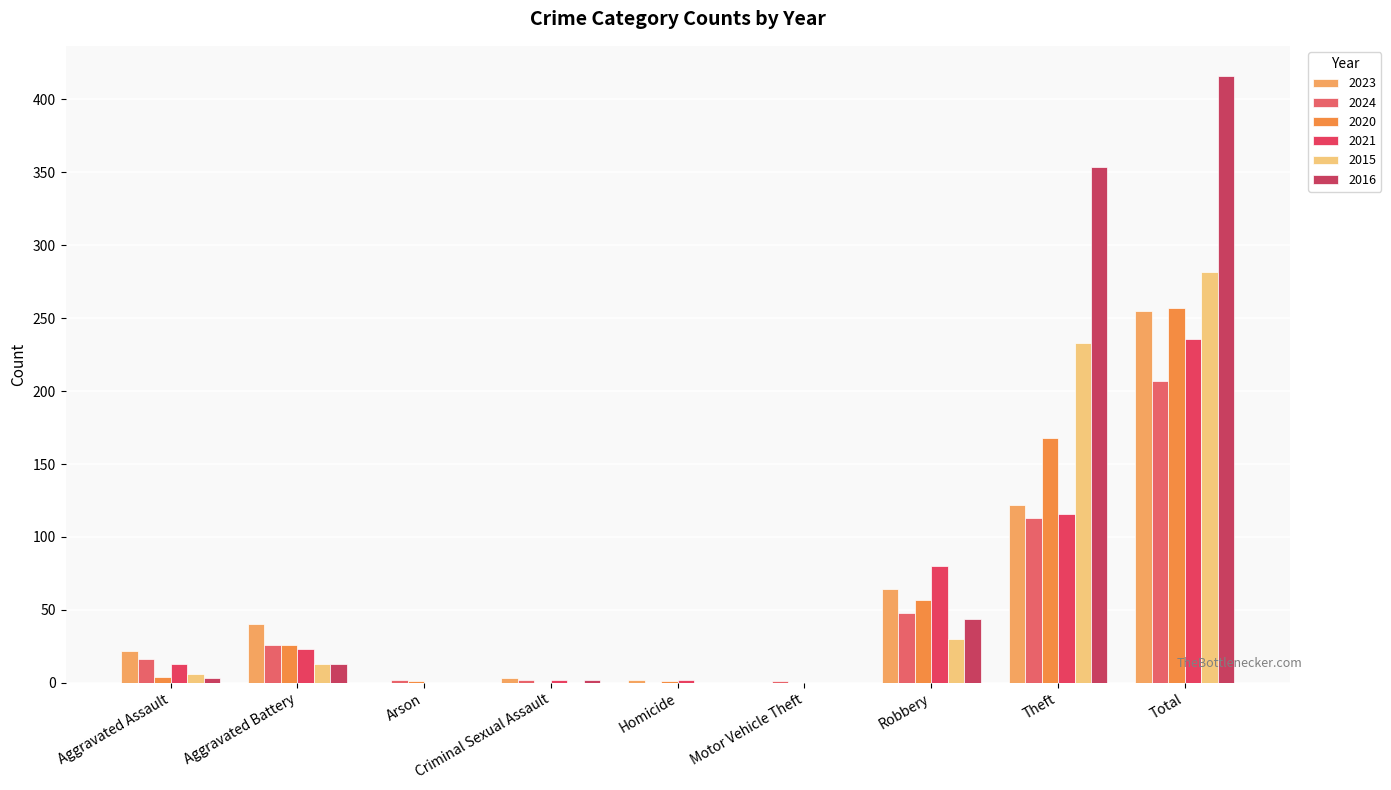

At Arson, list the series in order from smallest to largest.

2023, 2021, 2015, 2016, 2020, 2024